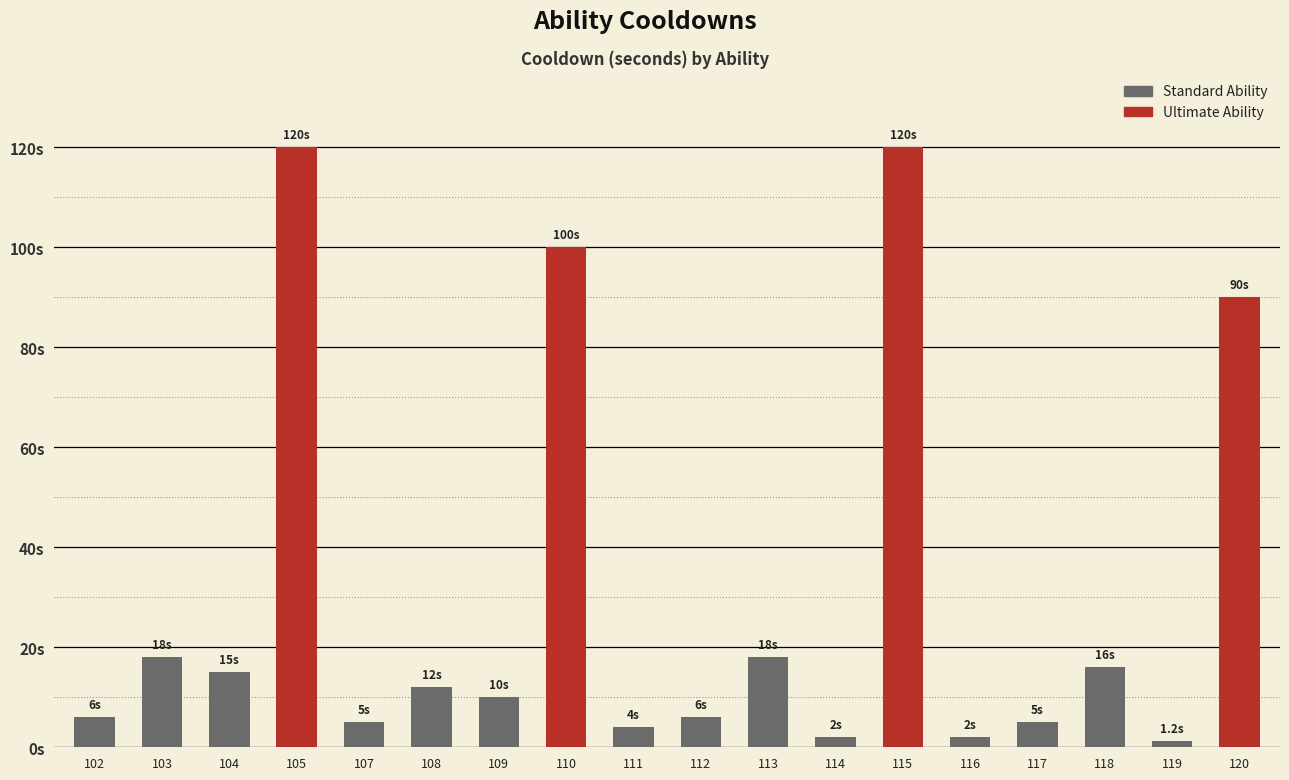

What is the value of the 5th bar from the left?

5.0